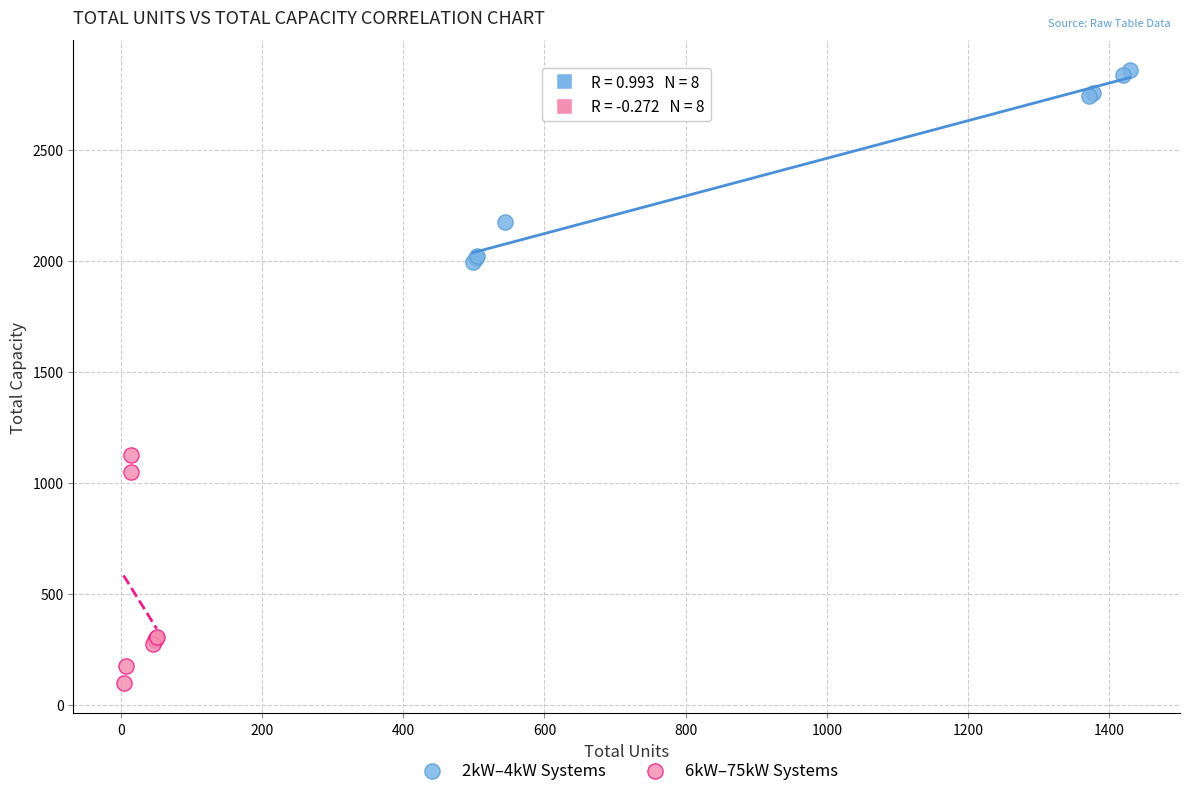

Which series contains the lowest Y value?

6kW–75kW Systems